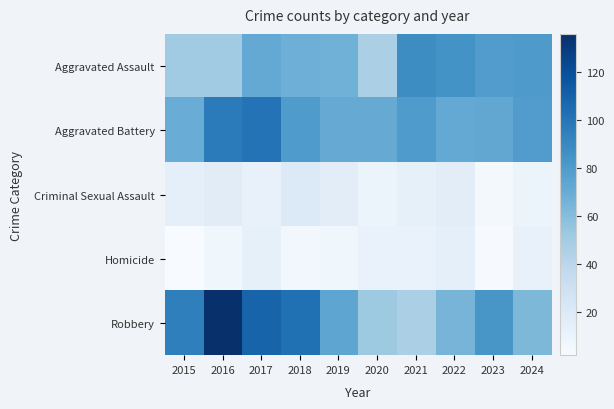

Reading left to right, list all the values displayed in this chart.

Aggravated Assault: 2015=51	2016=51	2017=72	2018=68	2019=67	2020=47	2021=88	2022=85	2023=79	2024=81
Aggravated Battery: 2015=70	2016=97	2017=101	2018=80	2019=71	2020=71	2021=80	2022=72	2023=73	2024=79
Criminal Sexual Assault: 2015=14	2016=17	2017=12	2018=20	2019=16	2020=10	2021=13	2022=16	2023=5	2024=9
Homicide: 2015=2	2016=7	2017=13	2018=6	2019=7	2020=11	2021=11	2022=14	2023=3	2024=12
Robbery: 2015=95	2016=136	2017=109	2018=103	2019=74	2020=52	2021=47	2022=65	2023=83	2024=63